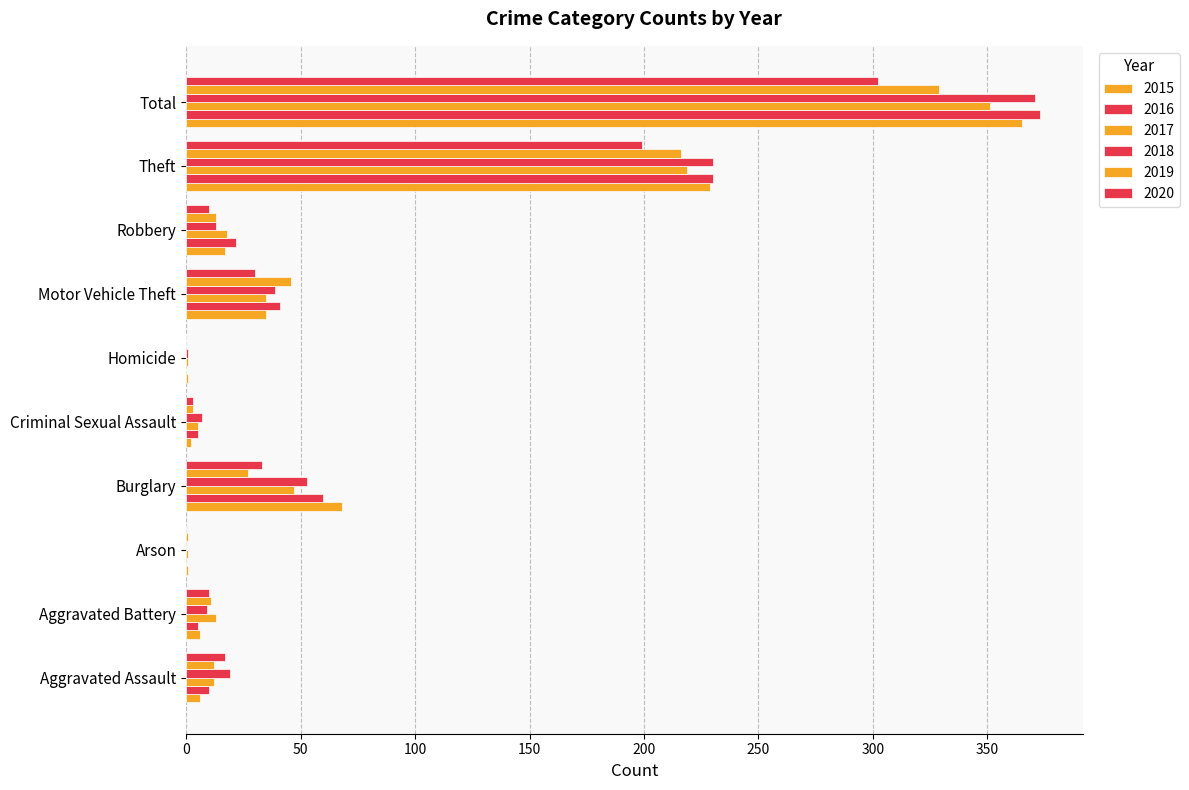

Which series changed the most between Criminal Sexual Assault and Homicide?

2018